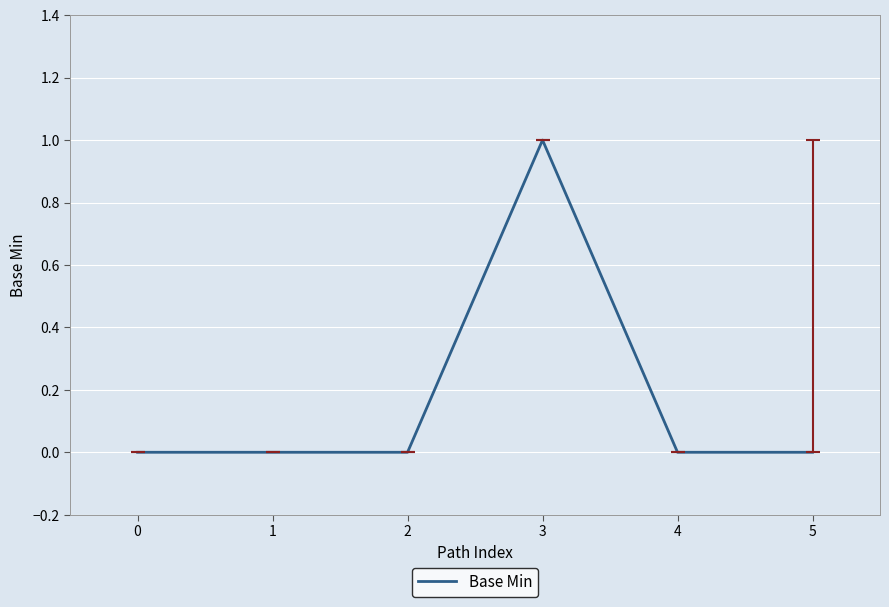

At which category does the chart reach its peak across all series?

3